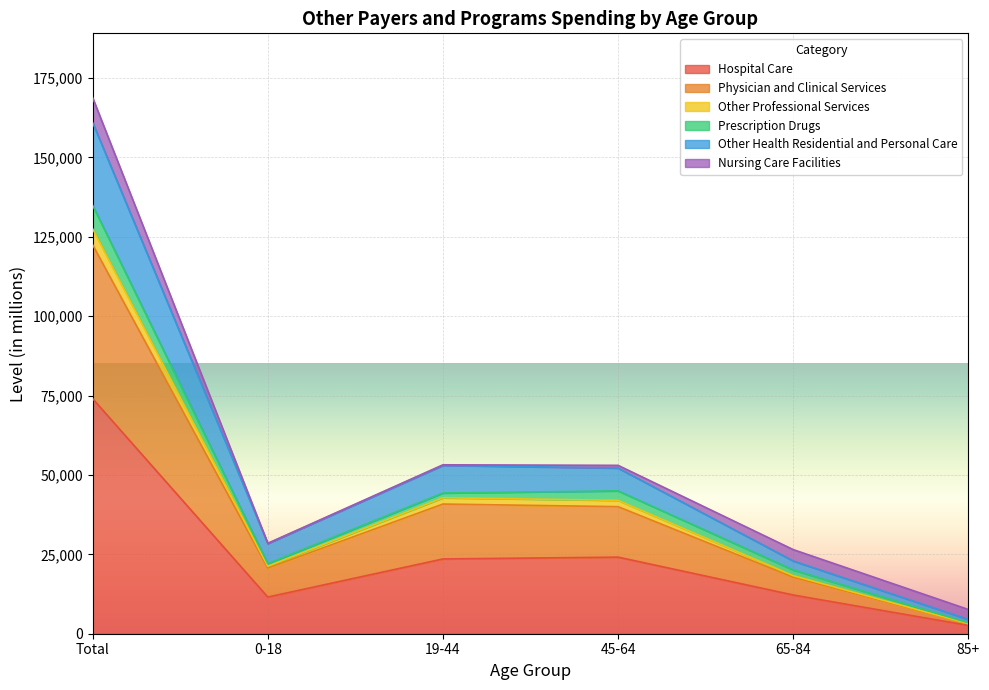

Which category has the highest value in the Hospital Care series?

Total